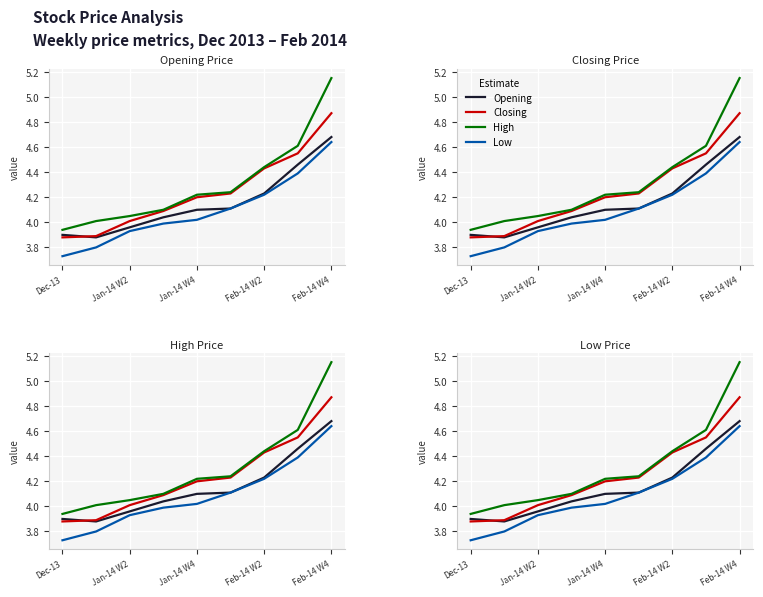

At how many categories does at least one series exceed 4?

8